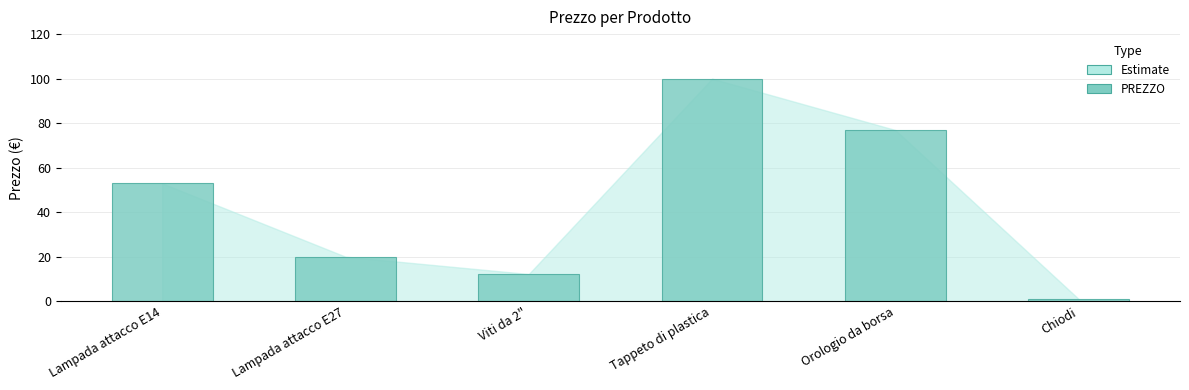

What is the label of the 5th bar from the left?

Orologio da borsa